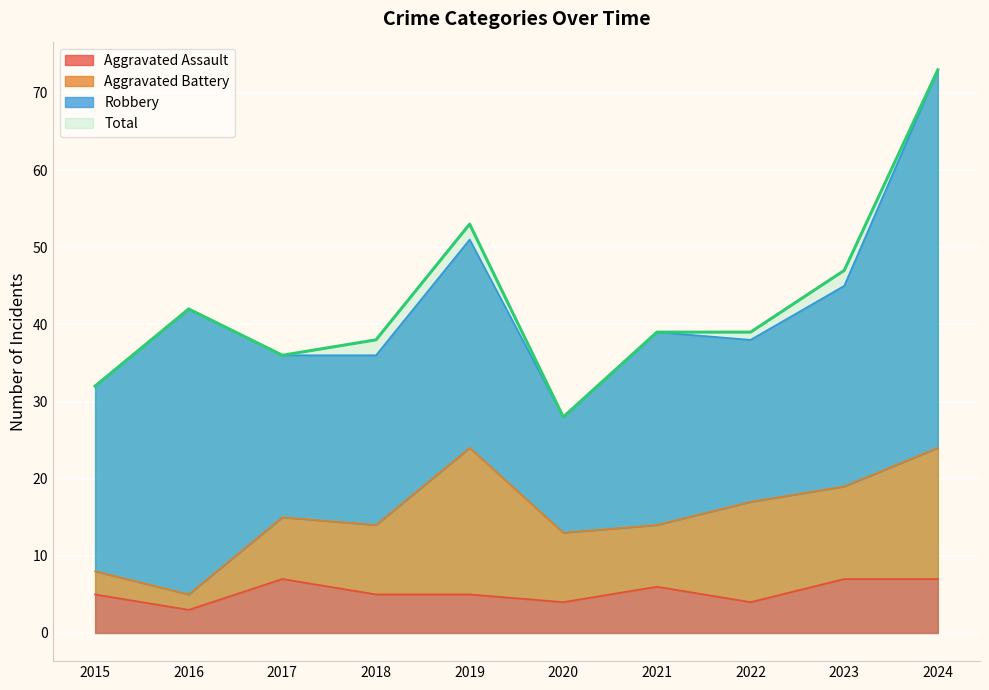

True or false: Total and Aggravated Assault cross at least once.

False